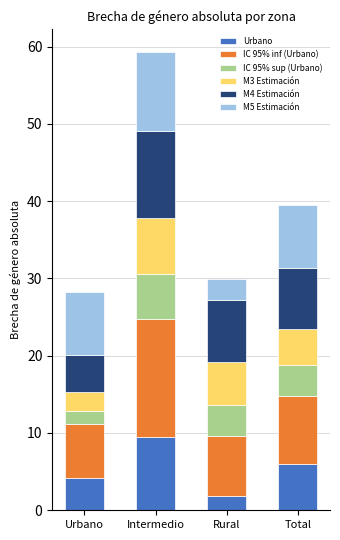

Reading left to right, list the values for the Urbano series.

4.1	9.4	1.9	6.0